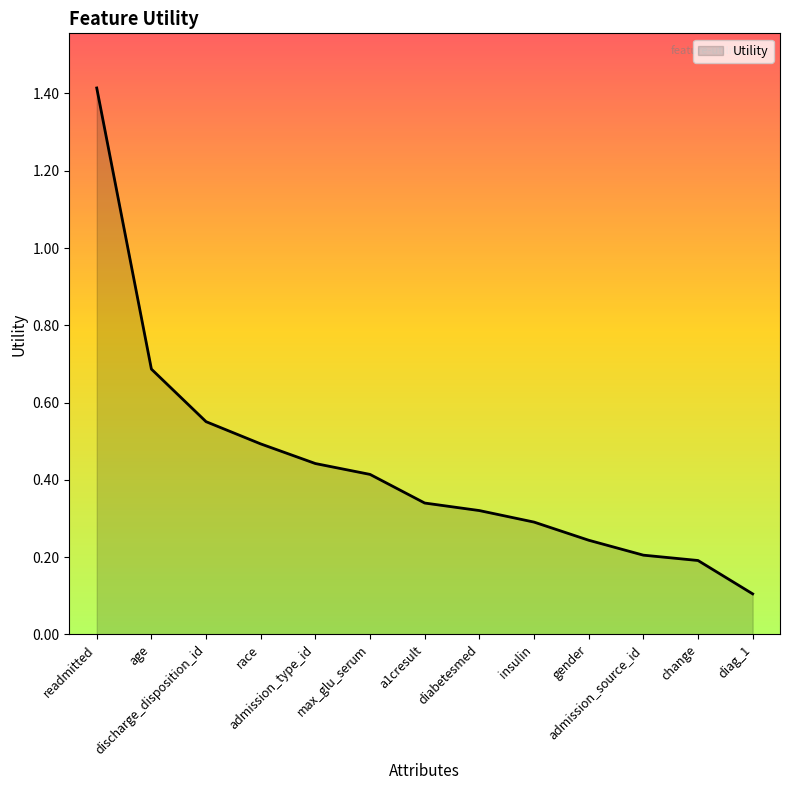

How many lines are shown in the chart?

1